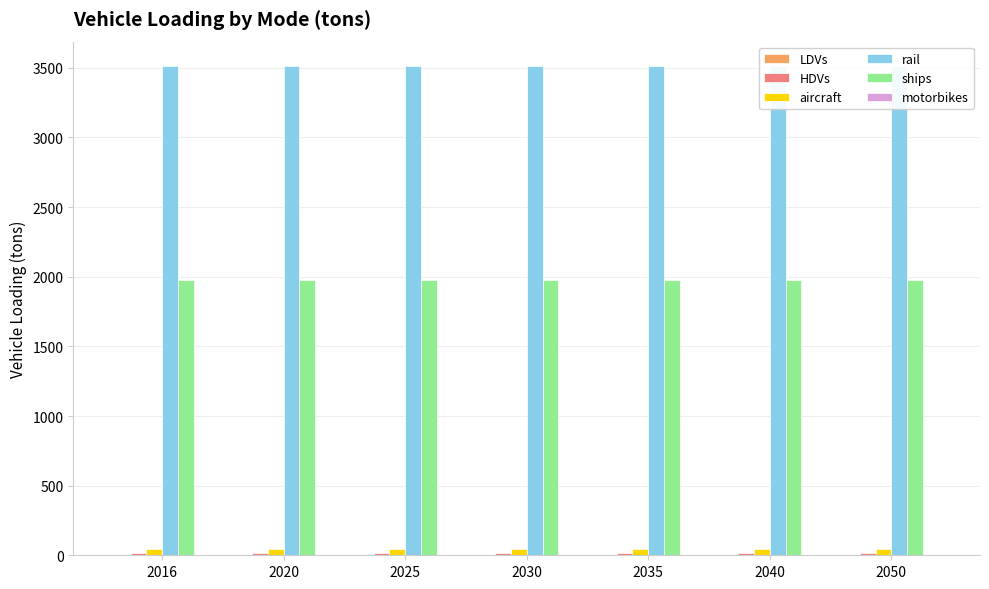

True or false: ships has a value of 1974.5 at 2016.

True